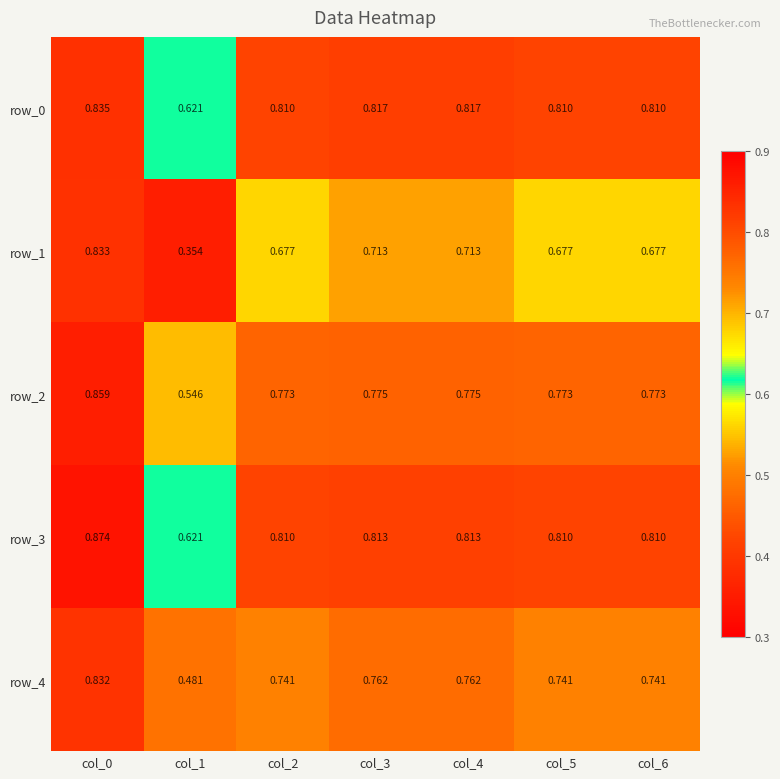

How many distinct data groups are displayed?

5